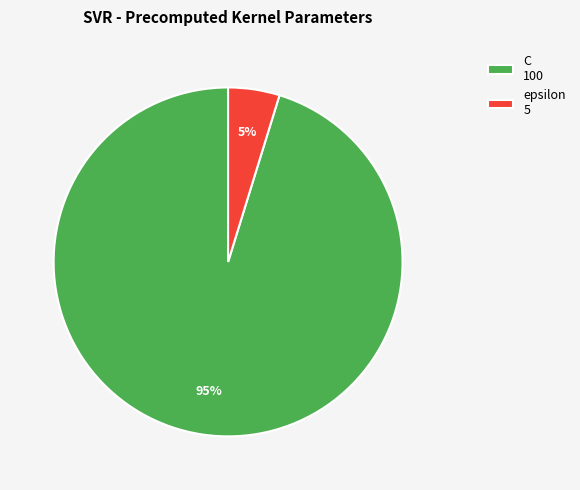

To the nearest percent, what is the difference between the largest and smallest slice percentages?

90%